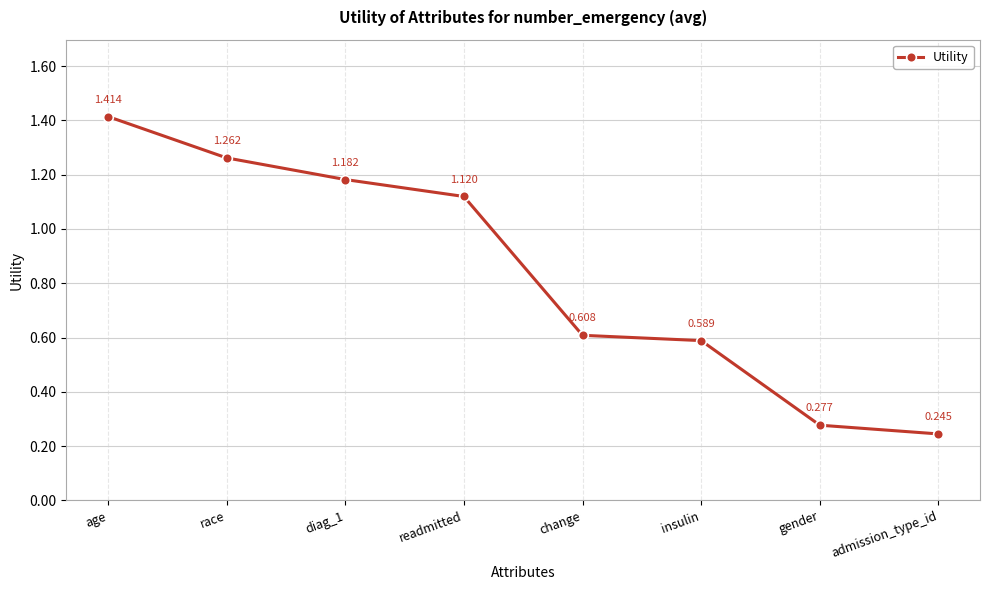

Rank the categories by value from highest to lowest.

age, race, diag_1, readmitted, change, insulin, gender, admission_type_id